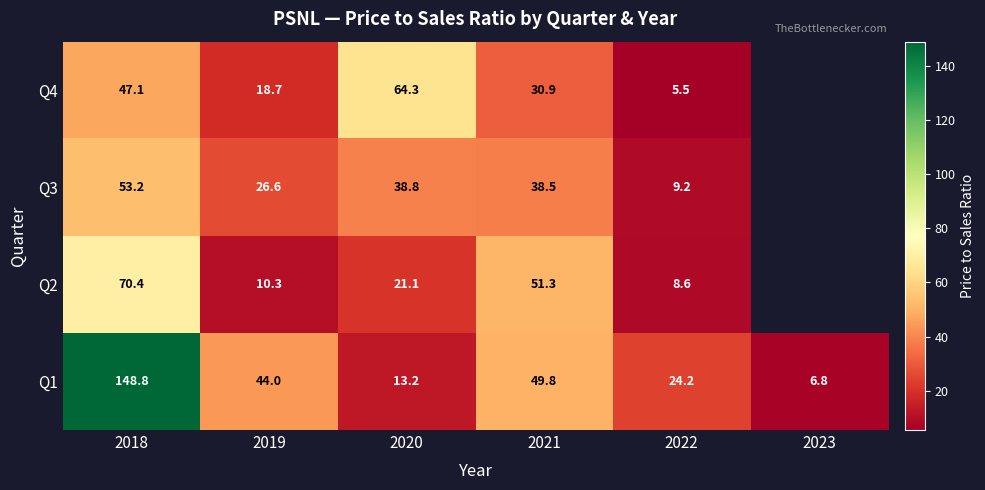

What is the sum of the Q1 values at 2020 and 2021?

63.0